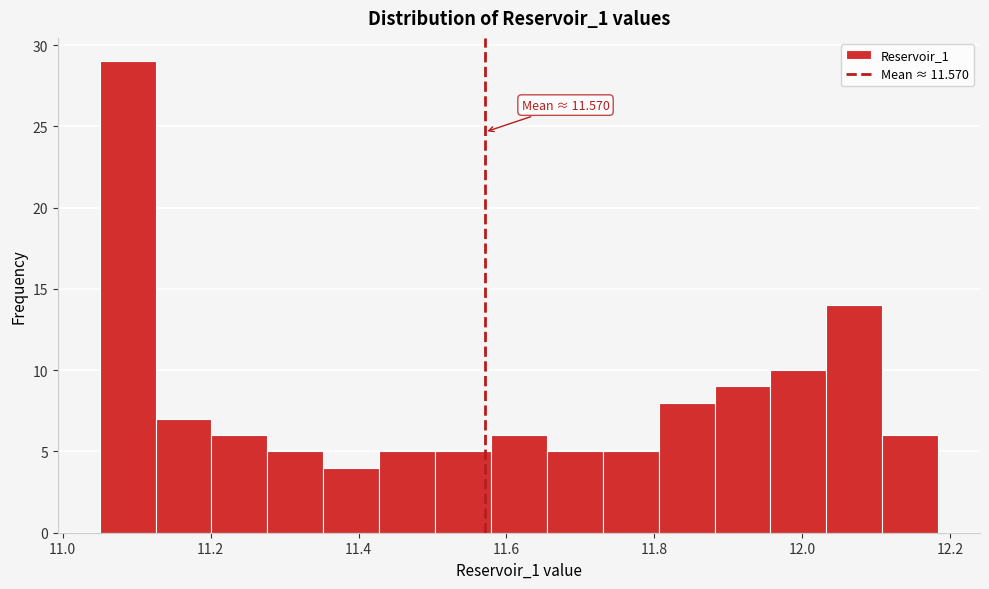

Around what value on the x-axis is the tallest bar? Give the approximate position of its centre, as read against the axis.

11.08